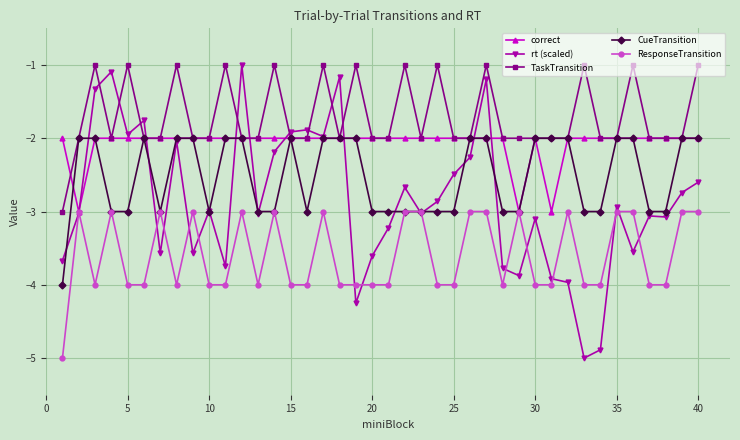

What are all the series names shown in the legend?

correct, rt (scaled), TaskTransition, CueTransition, ResponseTransition